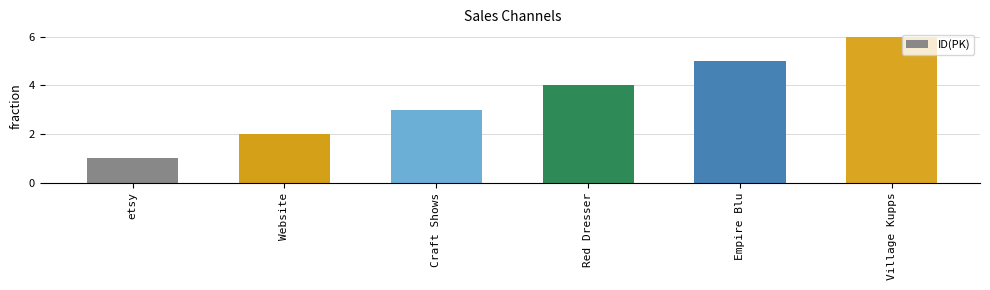

Count the values in the range 2 to 5.

4